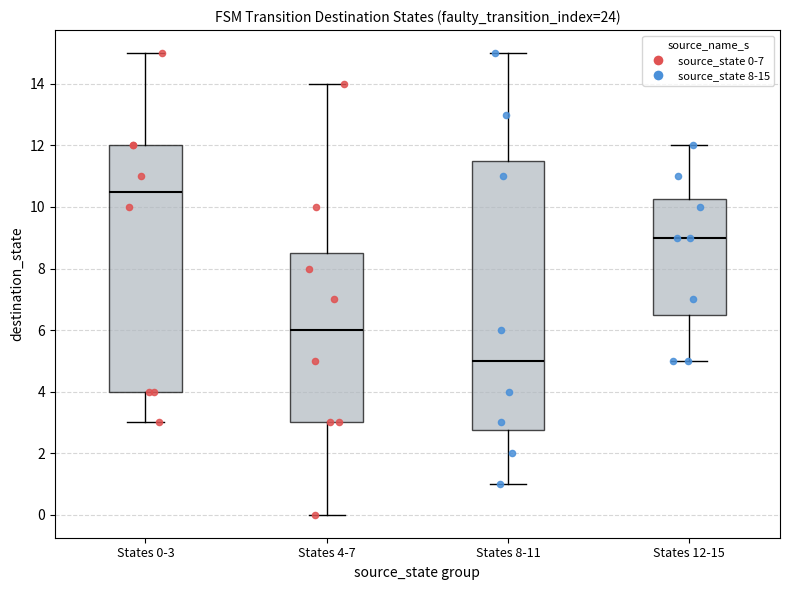

Comparing the boxes themselves (not the whiskers), which one is the tallest?

States 8-11